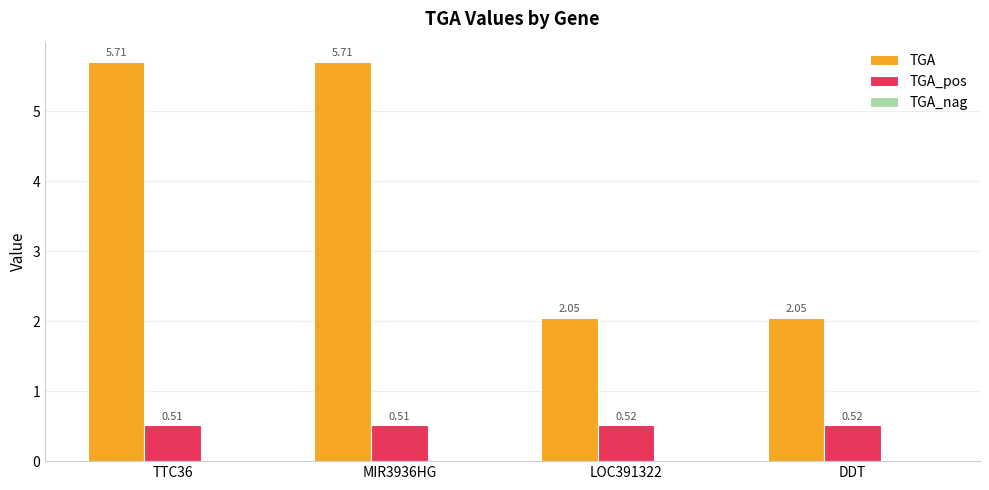

Between TTC36 and DDT, which series saw the biggest shift?

TGA